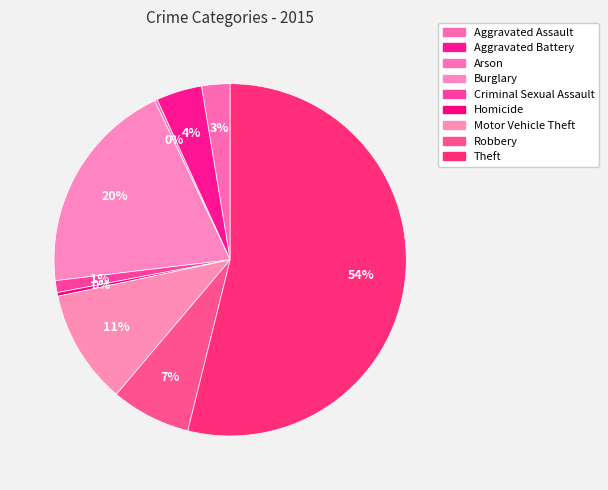

Rank the categories by value from lowest to highest.

Arson, Homicide, Criminal Sexual Assault, Aggravated Assault, Aggravated Battery, Robbery, Motor Vehicle Theft, Burglary, Theft